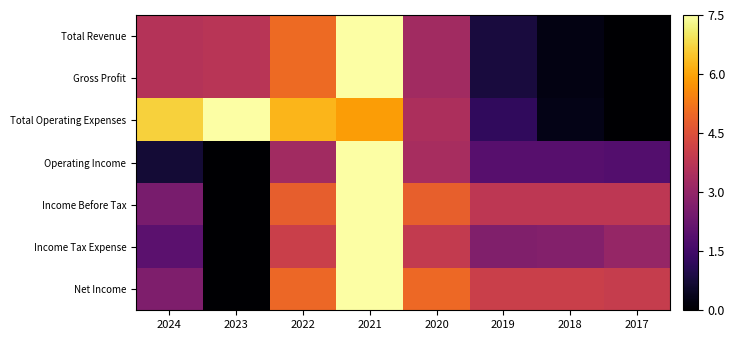

At how many categories does at least one series exceed 0?

8